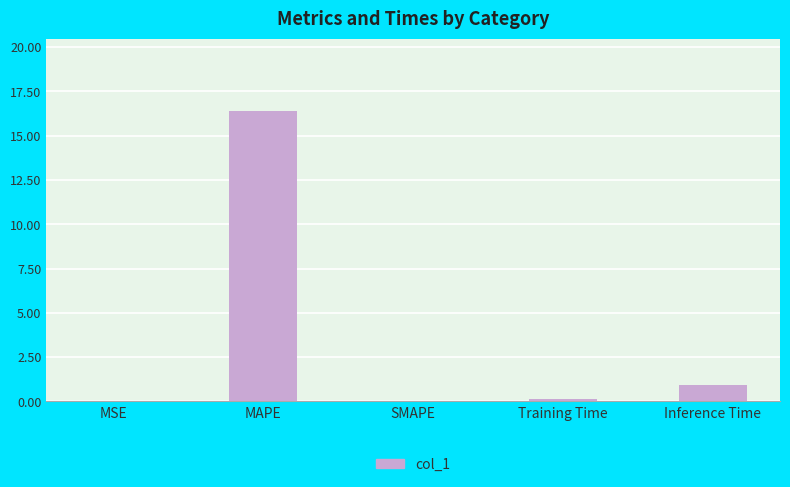

What is the sum of all values?

17.4